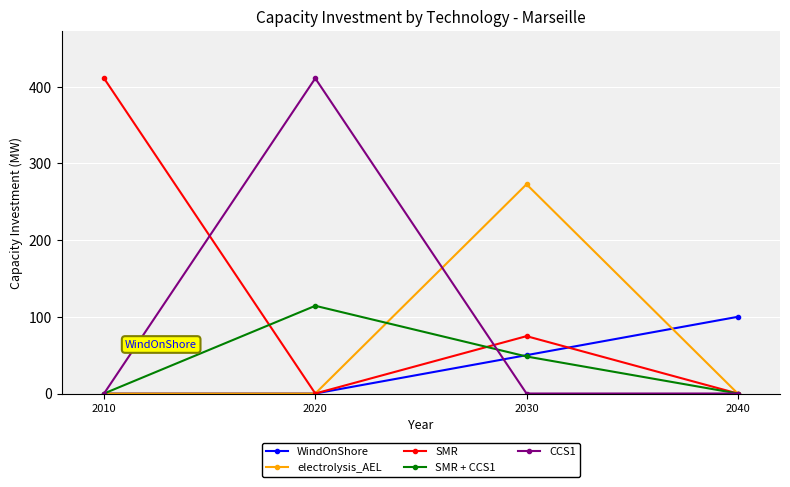

Reading left to right, extract all data points from this chart.

WindOnShore: 2010=0.0	2020=0.0	2030=50.0	2040=100.0
electrolysis_AEL: 2010=0.0	2020=0.0	2030=272.8	2040=0.0
SMR: 2010=411.0	2020=0.0	2030=74.8	2040=0.0
SMR + CCS1: 2010=0.0	2020=114.4	2030=48.3	2040=0.0
CCS1: 2010=0.0	2020=411.0	2030=0.0	2040=0.0